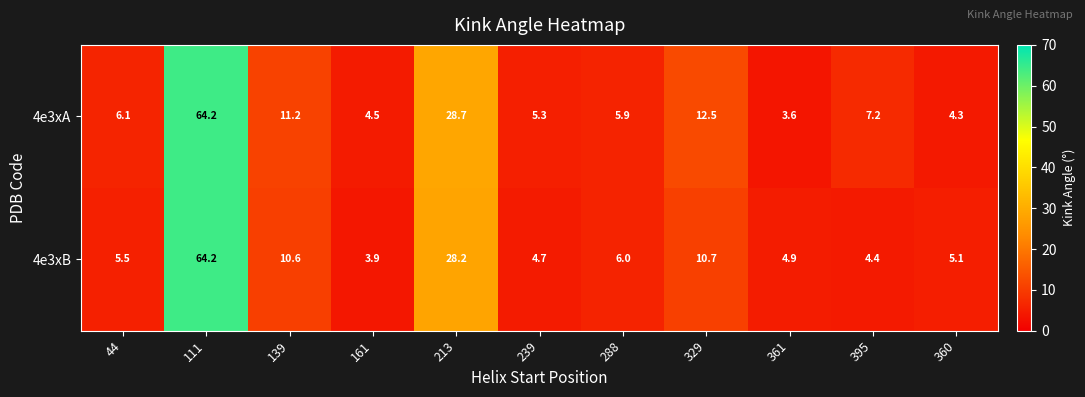

Rank the series by their average value, from highest to lowest.

4e3xA, 4e3xB